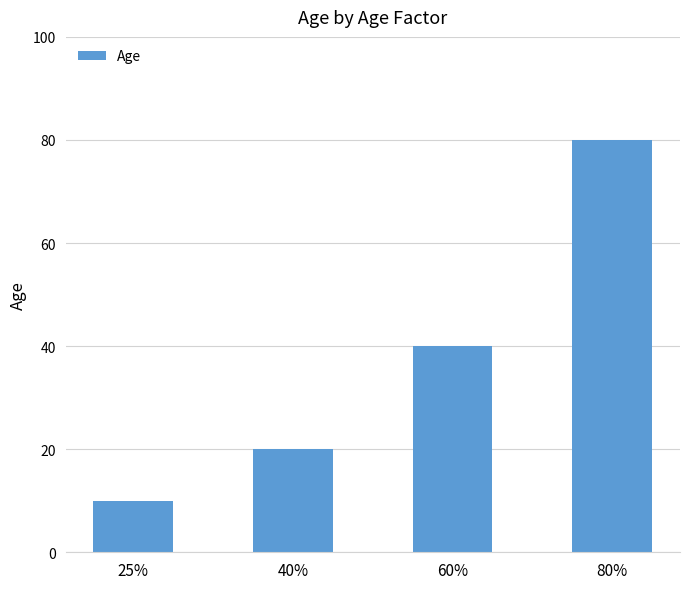

What is the change in value from 25% to 60%?

+30